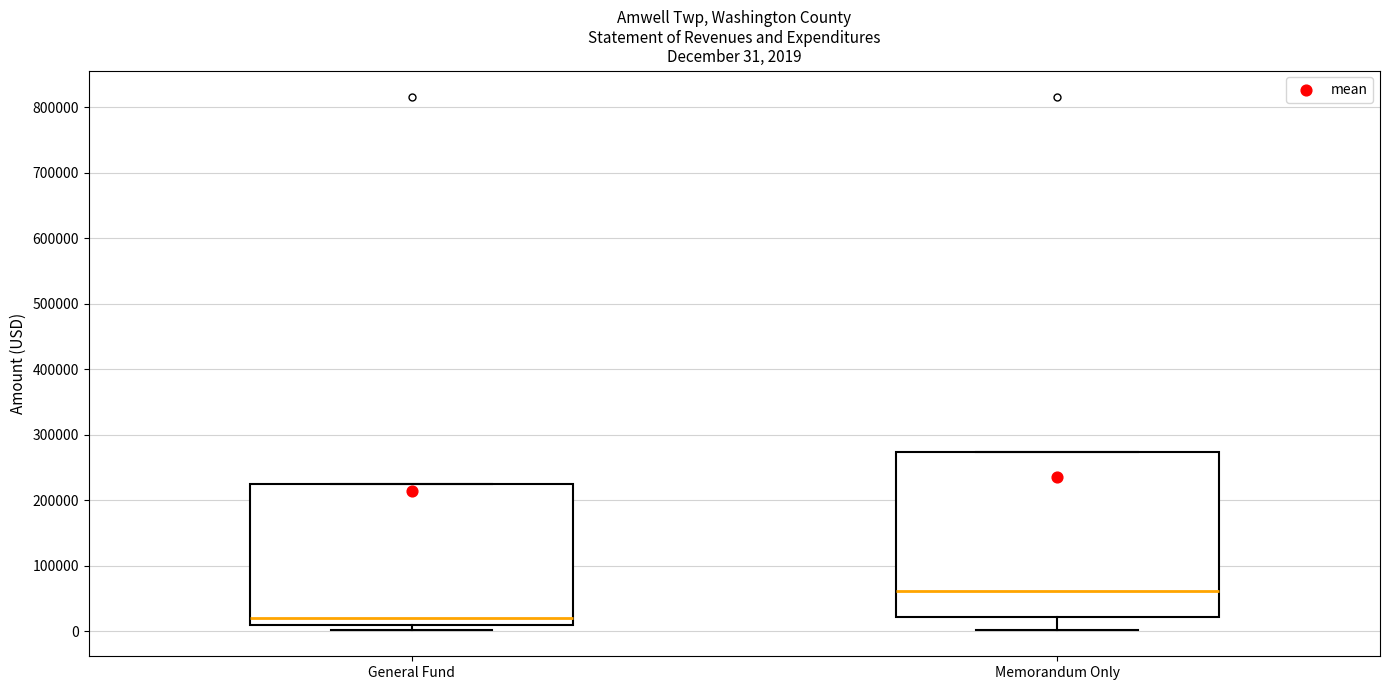

Comparing the boxes themselves (not the whiskers), which one is the tallest?

Memorandum Only